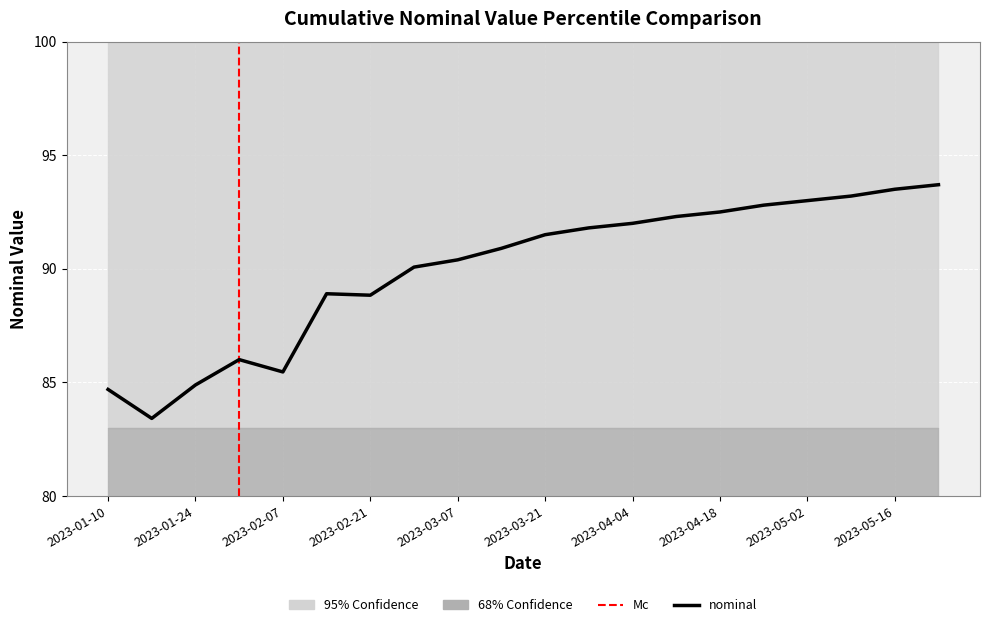

The value of 95pct_lower at 2023-04-18 is 18.3. True or false?

False